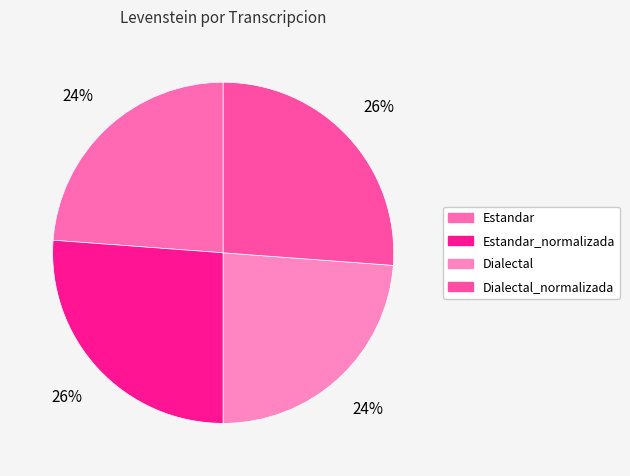

What portion of the pie excludes Dialectal_normalizada?

73.8%